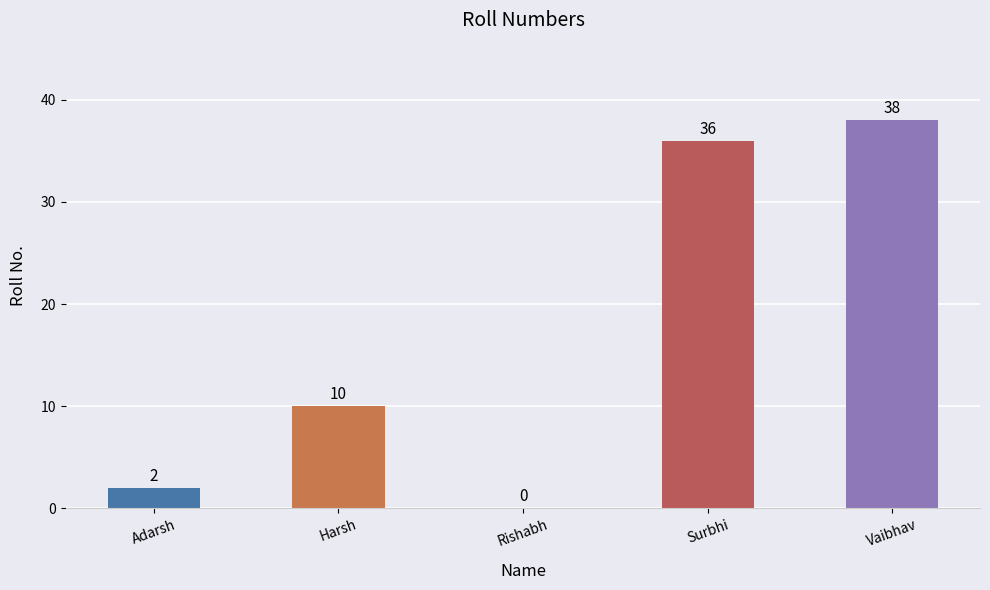

Which label corresponds to the largest value in the chart?

Vaibhav